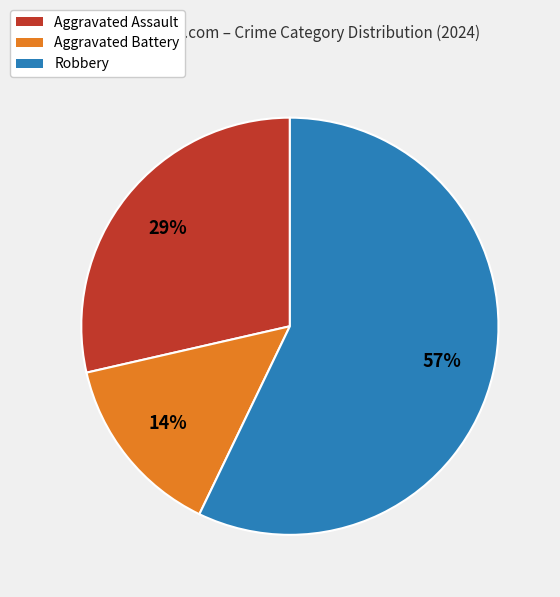

Is it true that Robbery is 57% of the pie?

True